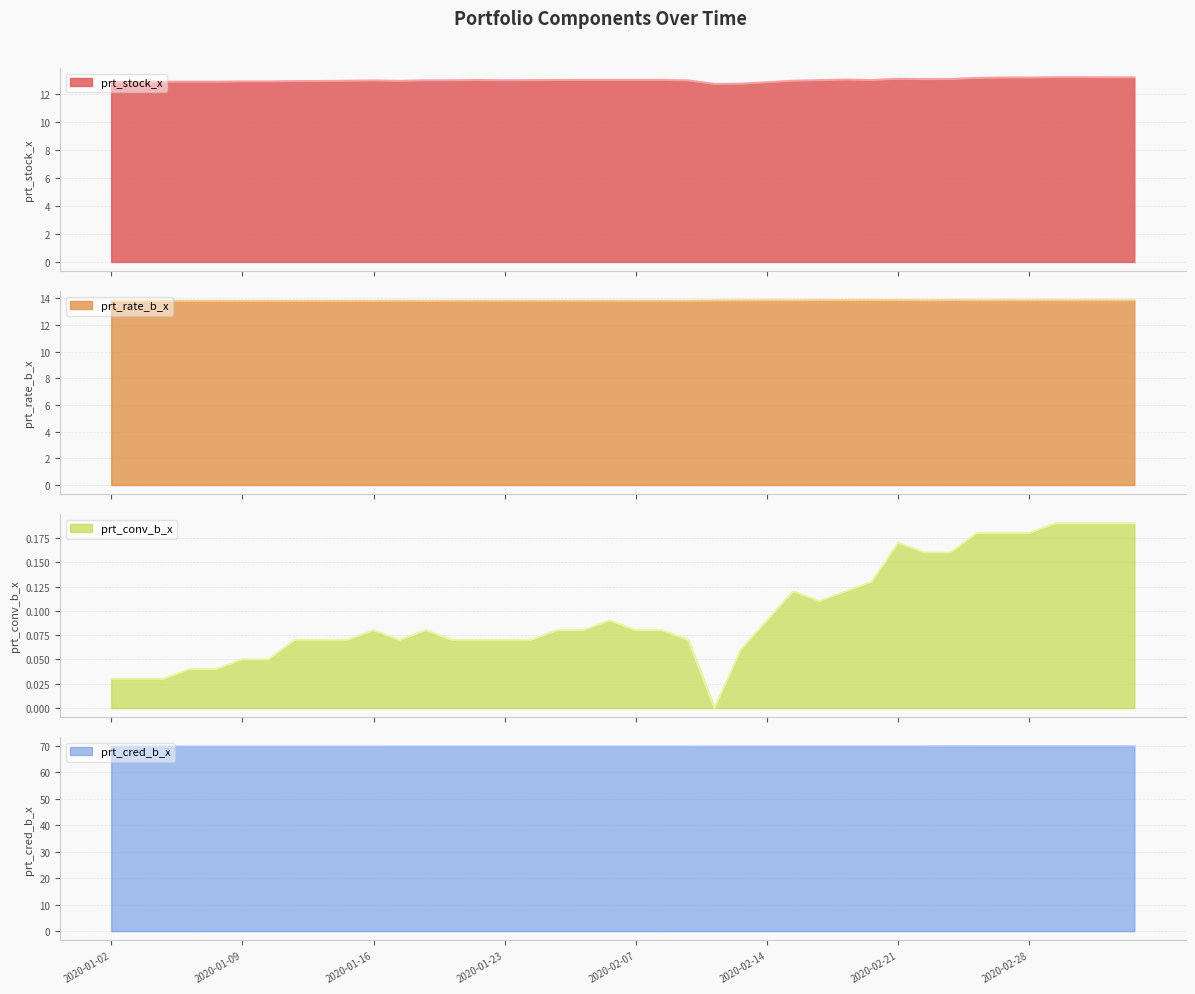

What is the total value across all series at 2020-01-09?

96.5